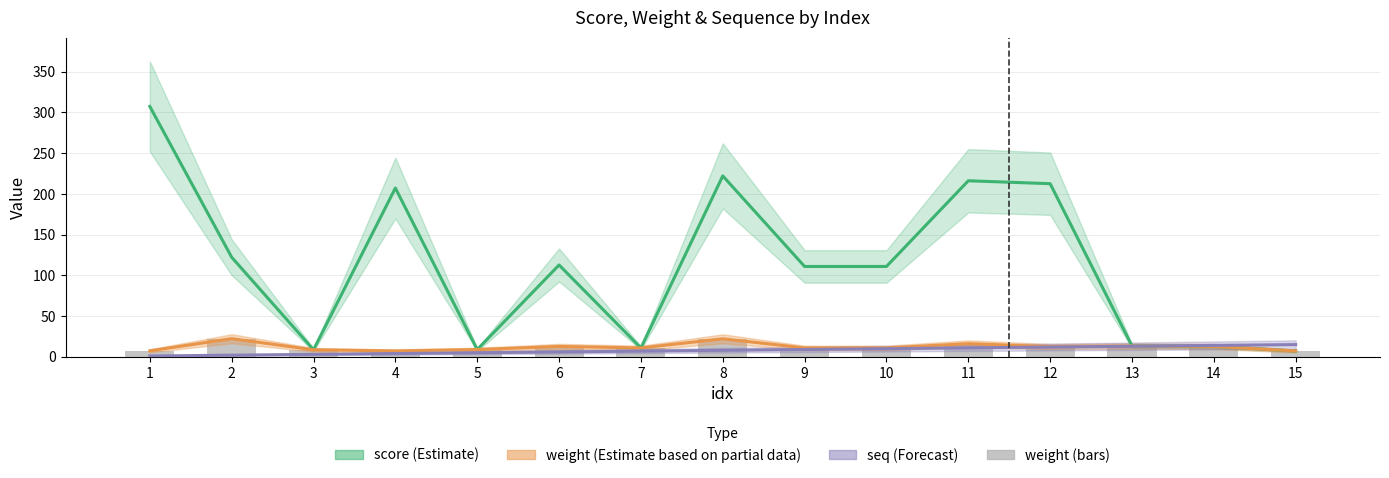

What is the value of the score bar at the 12th from the left?

212.6